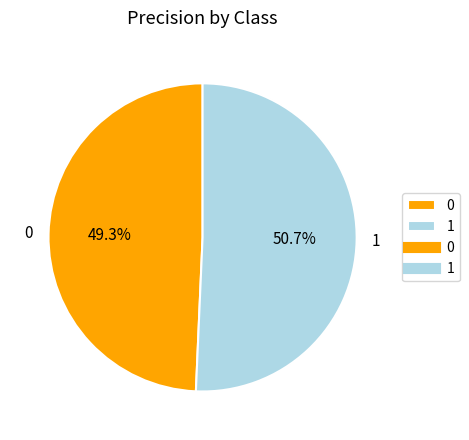

What percentage is the 1 slice, to the nearest percent?

51%